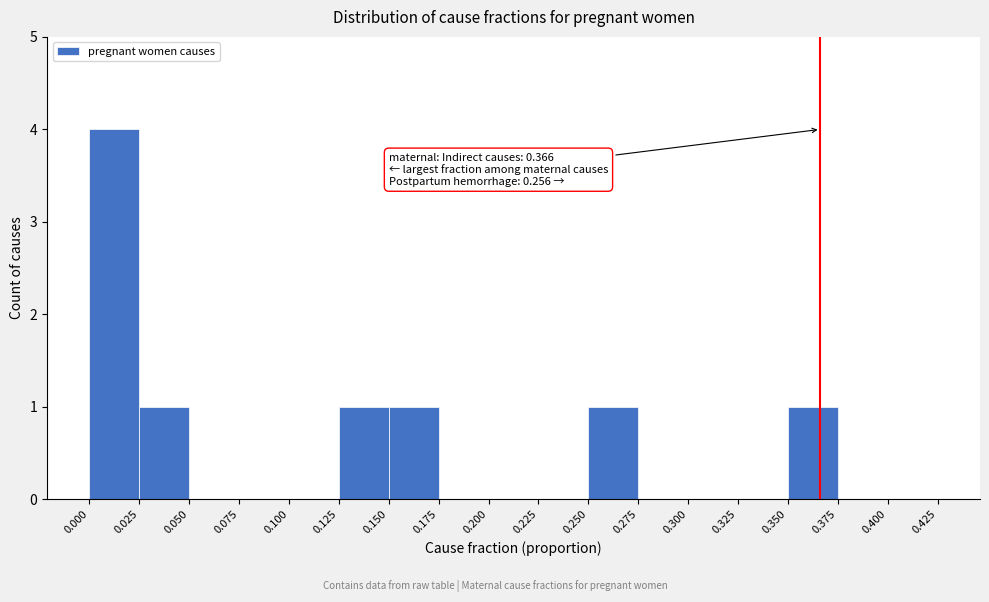

Which range on the x-axis has the tallest bar?

0.000 to 0.025